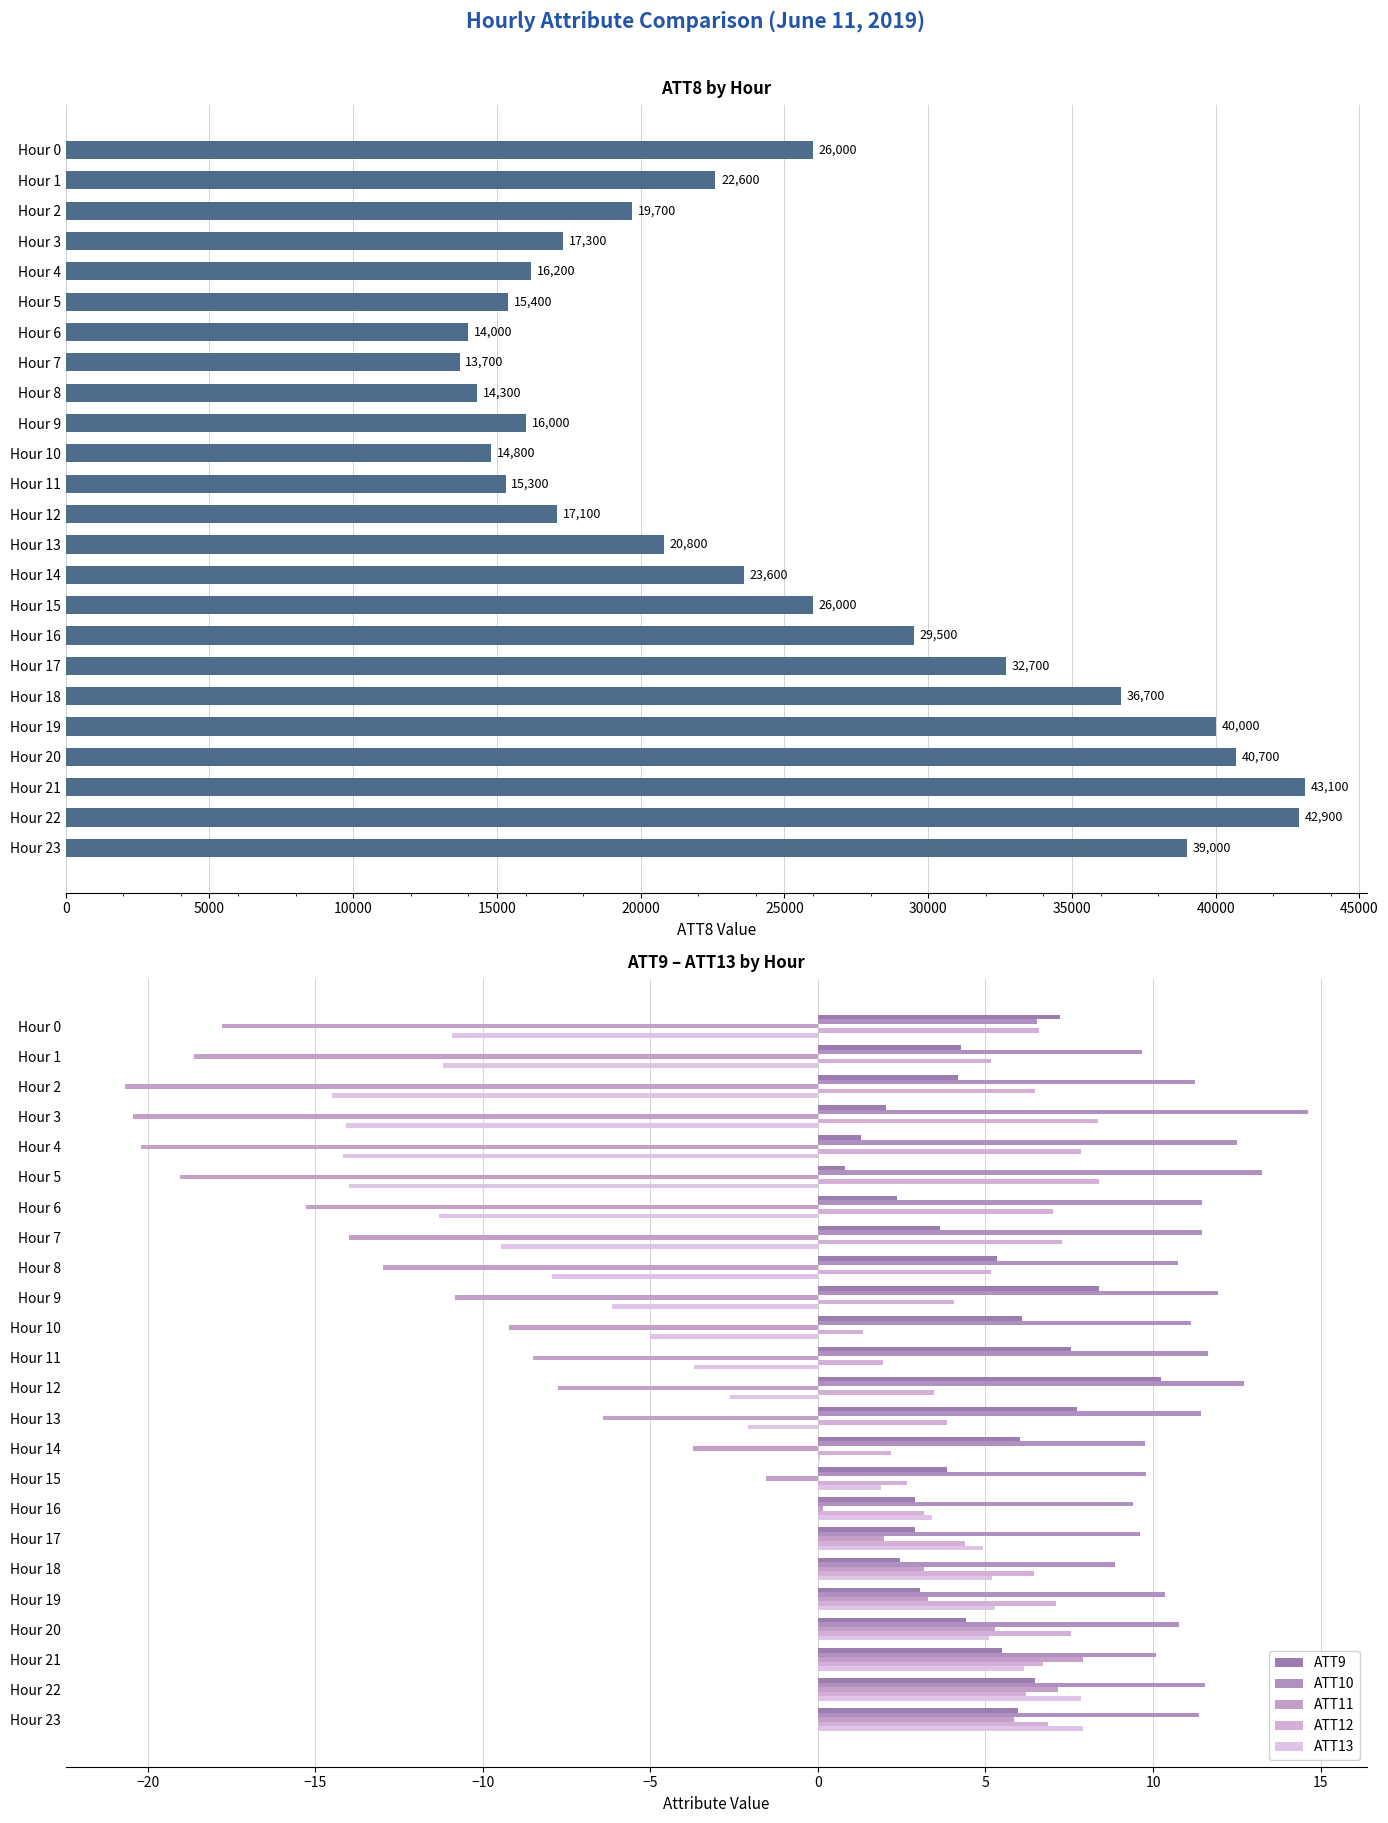

Reading left to right, transcribe all the data shown in this chart.

ATT8: 26000.0	22600.0	19700.0	17300.0	16200.0	15400.0	14000.0	13700.0	14300.0	16000.0	14800.0	15300.0	17100.0	20800.0	23600.0	26000.0	29500.0	32700.0	36700.0	40000.0	40700.0	43100.0	42900.0	39000.0
ATT9: 7.2	4.3	4.2	2.0	1.3	0.8	2.4	3.6	5.3	8.4	6.1	7.5	10.2	7.7	6.0	3.9	2.9	2.9	2.4	3.0	4.4	5.5	6.5	6.0
ATT10: 6.5	9.7	11.2	14.6	12.5	13.2	11.5	11.5	10.8	11.9	11.1	11.6	12.7	11.4	9.8	9.8	9.4	9.6	8.9	10.3	10.8	10.1	11.5	11.4
ATT11: -17.8	-18.6	-20.7	-20.4	-20.2	-19.0	-15.3	-14.0	-13.0	-10.8	-9.2	-8.5	-7.8	-6.4	-3.7	-1.5	0.2	2.0	3.2	3.3	5.3	7.9	7.2	5.8
ATT12: 6.6	5.2	6.5	8.4	7.9	8.4	7.0	7.3	5.2	4.0	1.3	1.9	3.5	3.9	2.2	2.7	3.2	4.4	6.4	7.1	7.6	6.7	6.2	6.9
ATT13: -10.9	-11.2	-14.5	-14.1	-14.2	-14.0	-11.3	-9.5	-7.9	-6.1	-5.0	-3.7	-2.6	-2.1	0.1	1.9	3.4	4.9	5.2	5.3	5.1	6.1	7.8	7.9